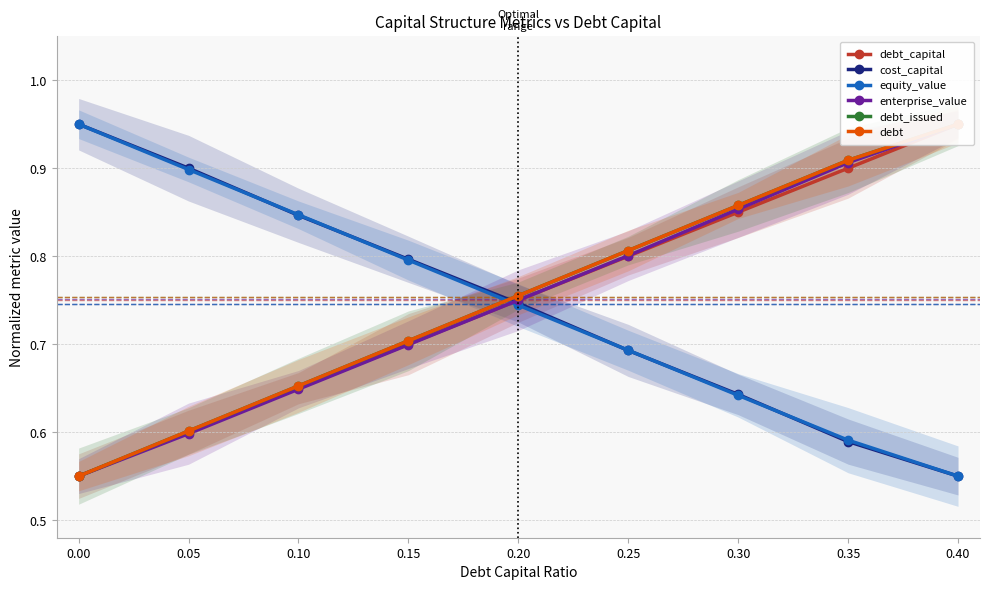

What are all the series names shown in the legend?

debt_capital, cost_capital, equity_value, enterprise_value, debt_issued, debt